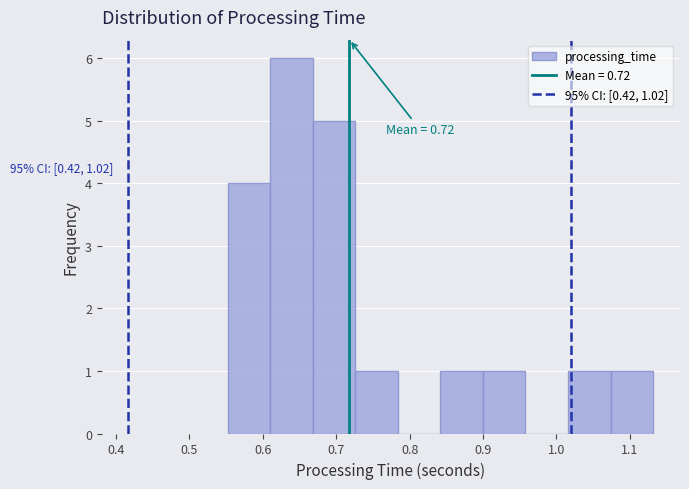

Over which range of the x-axis is the bar tallest?

0.61 to 0.67